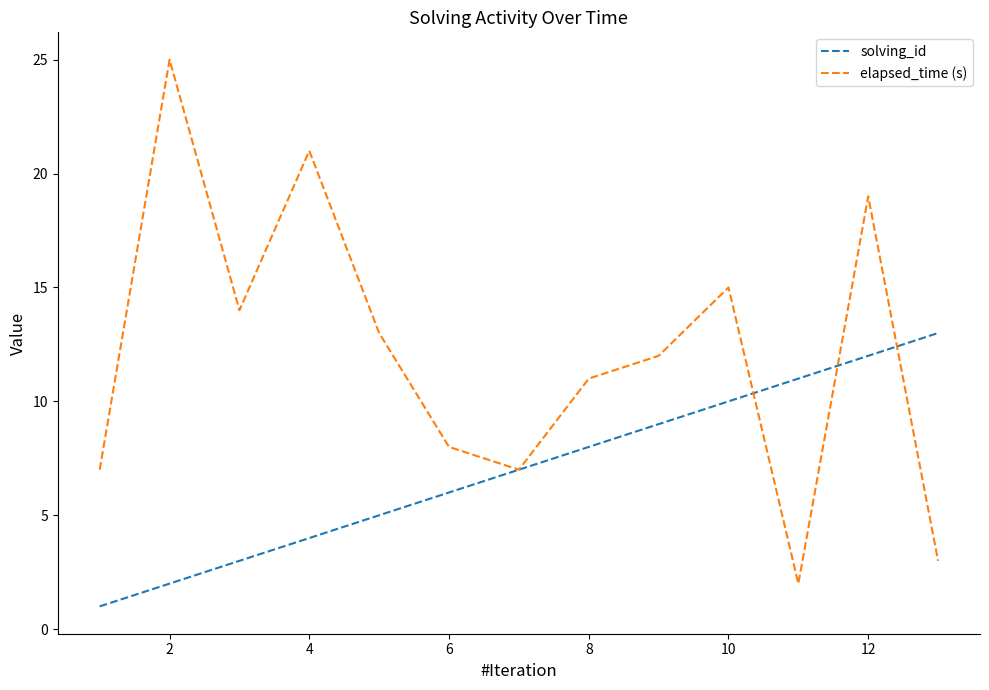

Which series has the largest total across all categories?

elapsed_time (s)